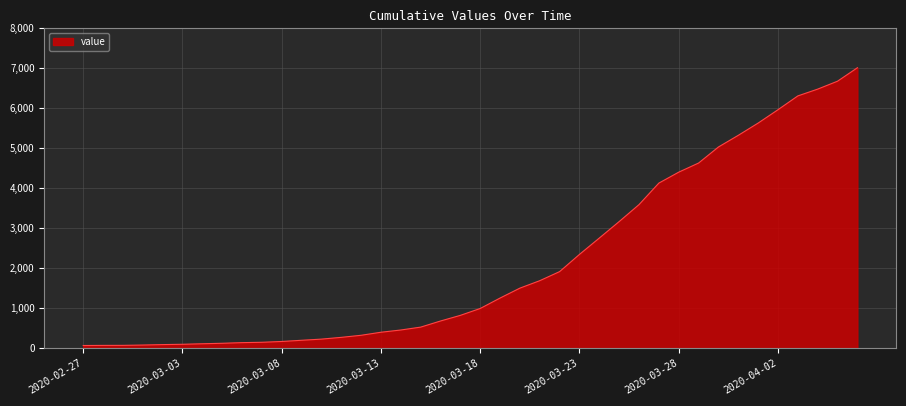

What is the difference between the maximum and minimum values?

6944